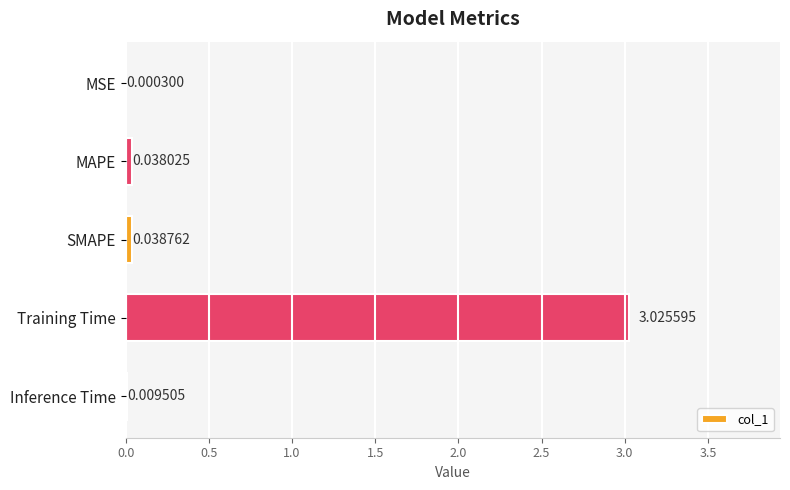

Does the chart contain stacked bars?

No